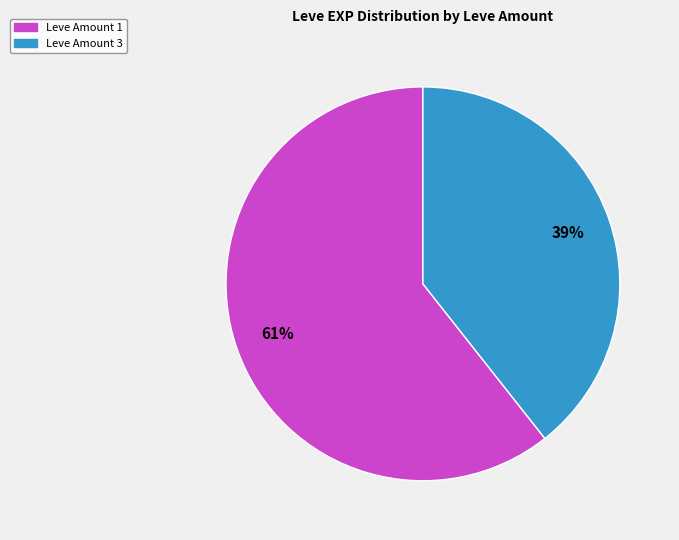

To the nearest percent, what is the average slice percentage?

50%